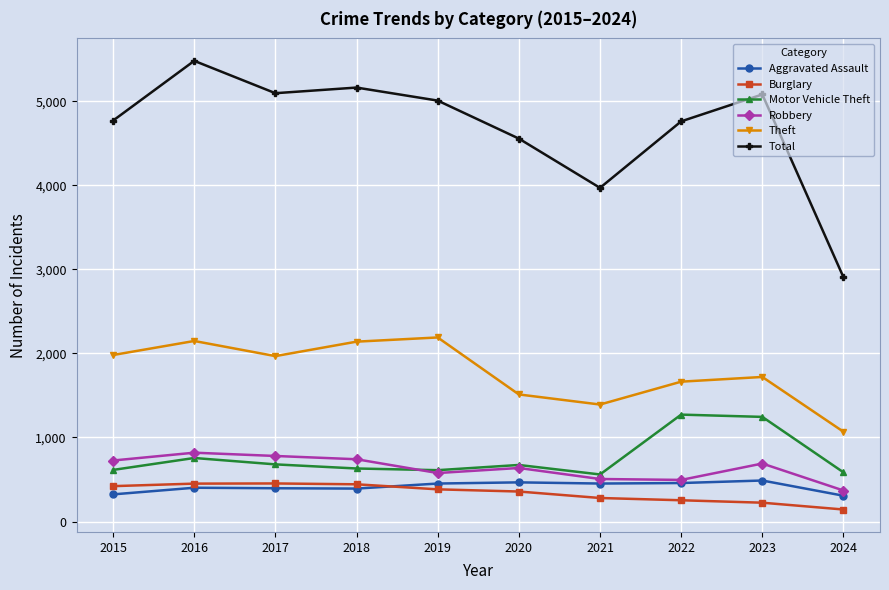

Between 2021 and 2023, which series saw the biggest shift?

Total